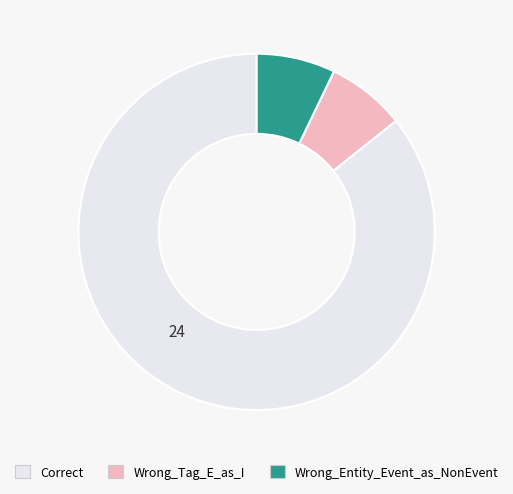

Do Correct and Wrong_Tag_E_as_I together represent more than half of the pie?

Yes